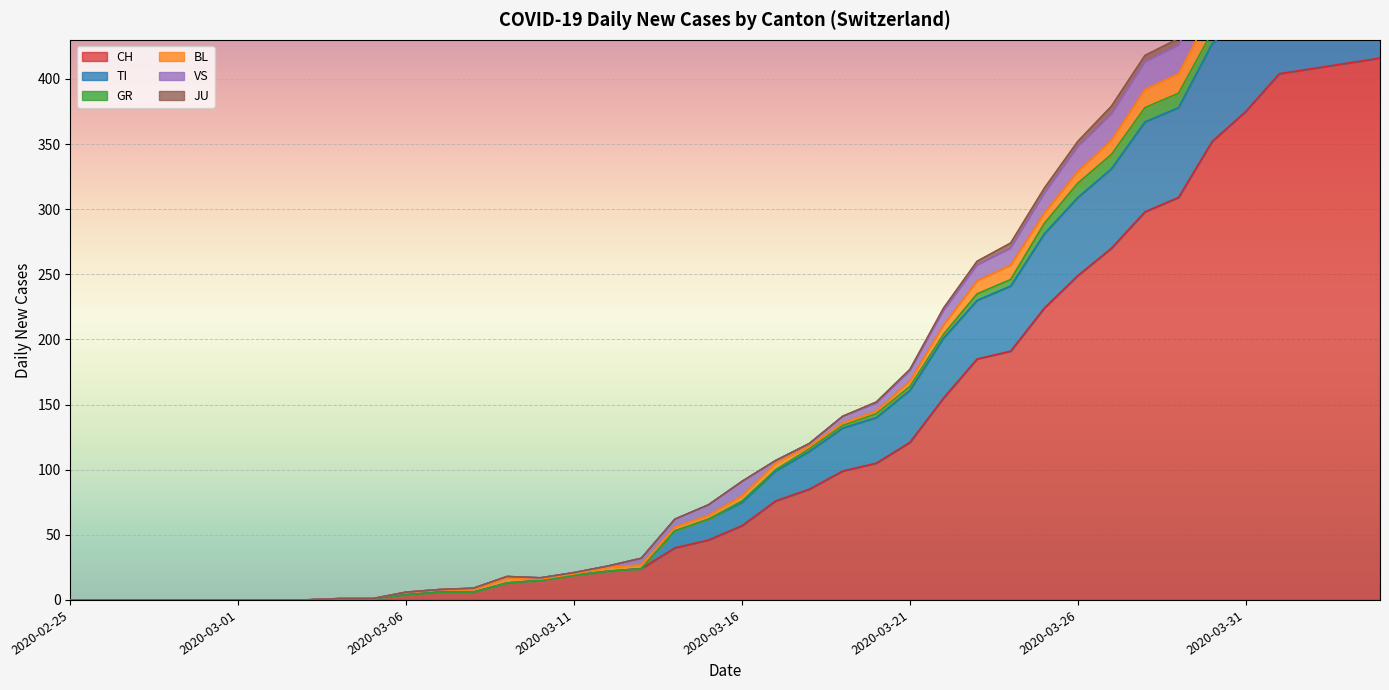

What is the label of the 7th point from the left?

2020-03-02